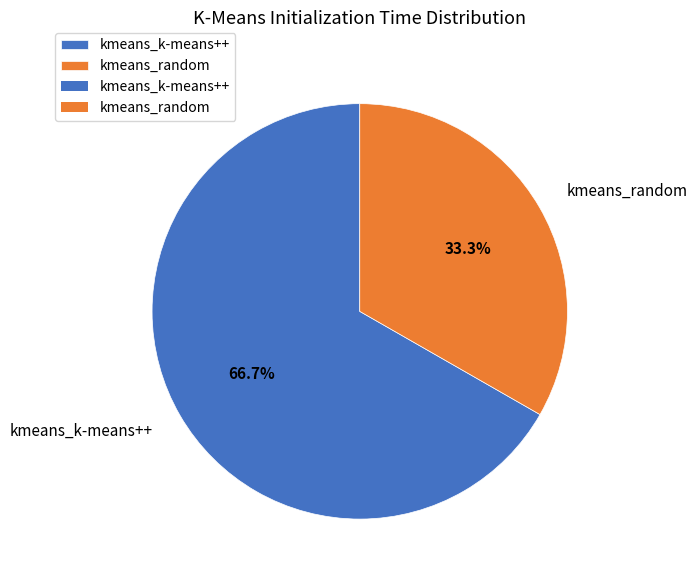

Does kmeans_random account for over 50% of the chart?

No